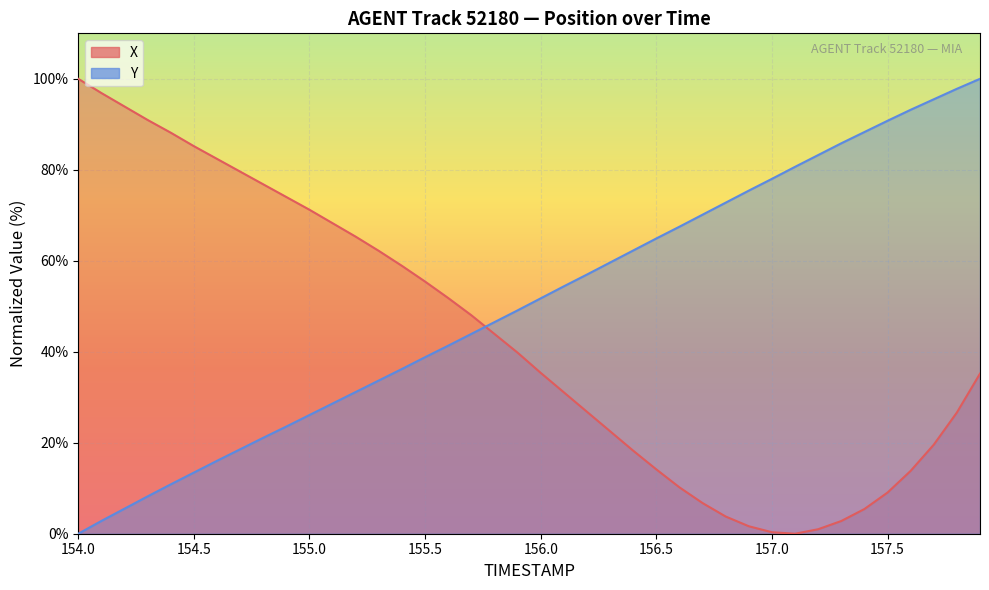

What is the total value across all series at 156.0?

87.1